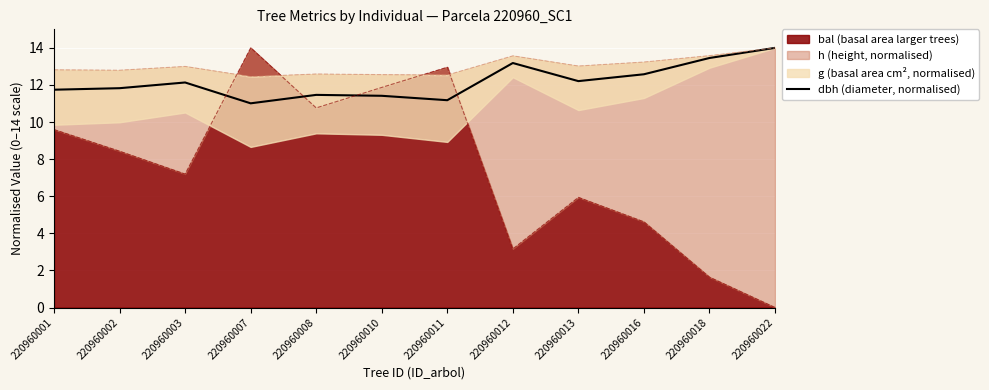

Reading left to right, transcribe all the data shown in this chart.

220960001=11.7	220960002=11.8	220960003=12.1	220960007=11.0	220960008=11.5	220960010=11.4	220960011=11.2	220960012=13.2	220960013=12.2	220960016=12.6	220960018=13.5	220960022=14.0